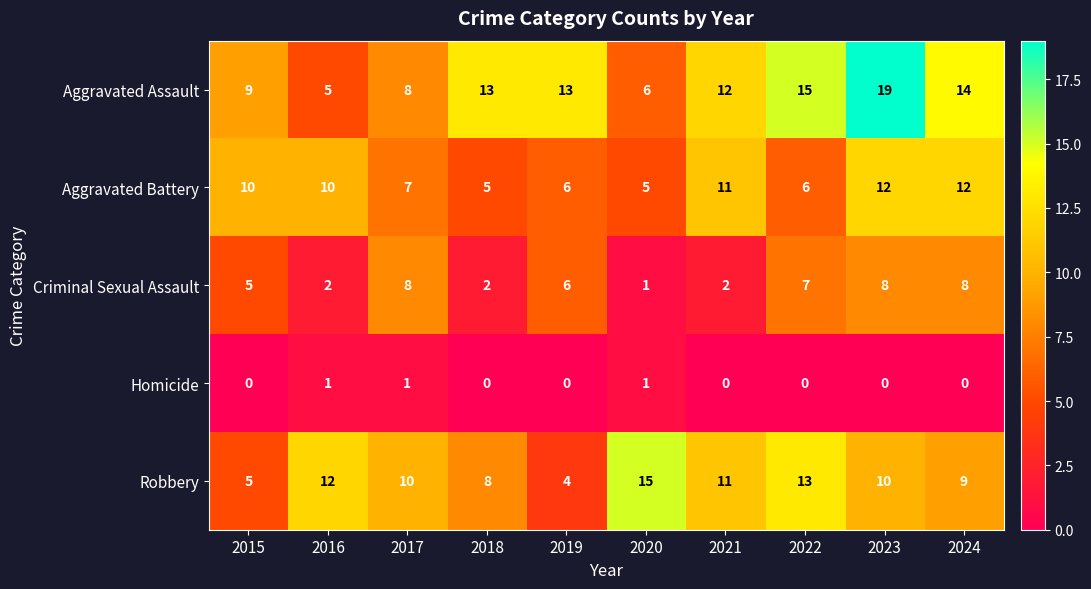

Which series has the largest total across all categories?

Aggravated Assault